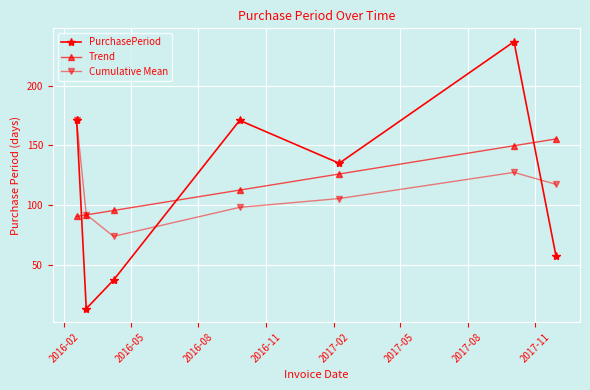

In PurchasePeriod, how many points are lower than both neighbors (excluding endpoints)?

2